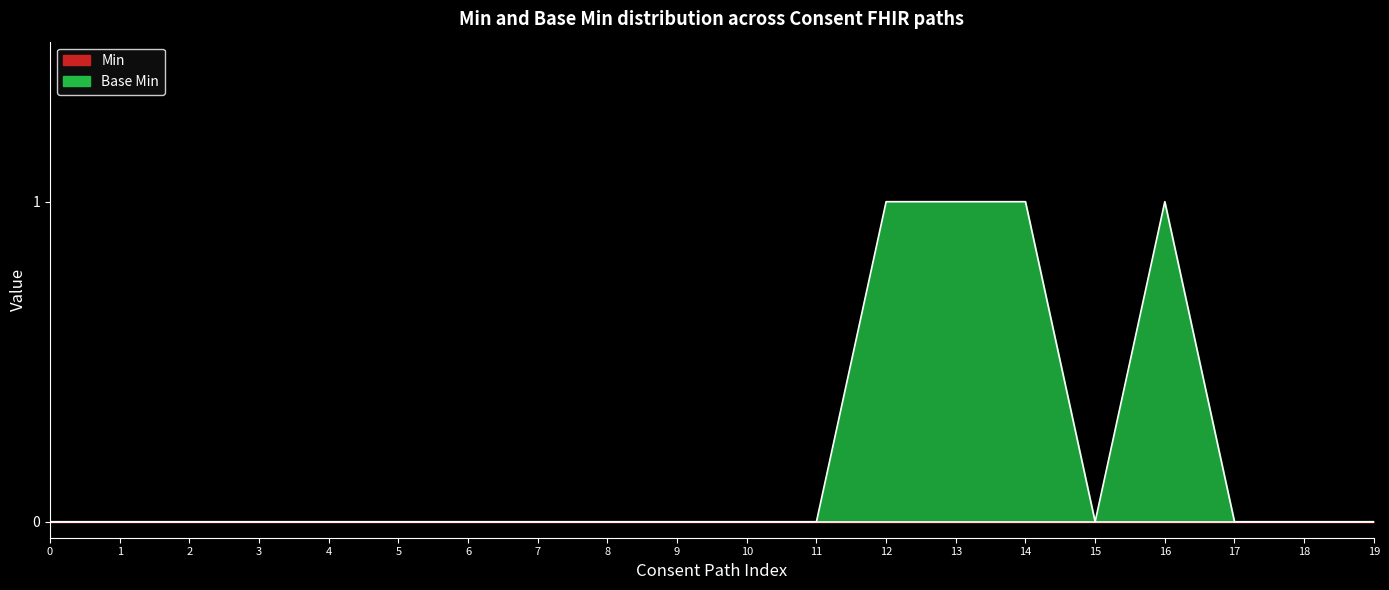

Reading right to left, transcribe all the data shown in this chart.

0	0	0	1	0	1	1	1	0	0	0	0	0	0	0	0	0	0	0	0